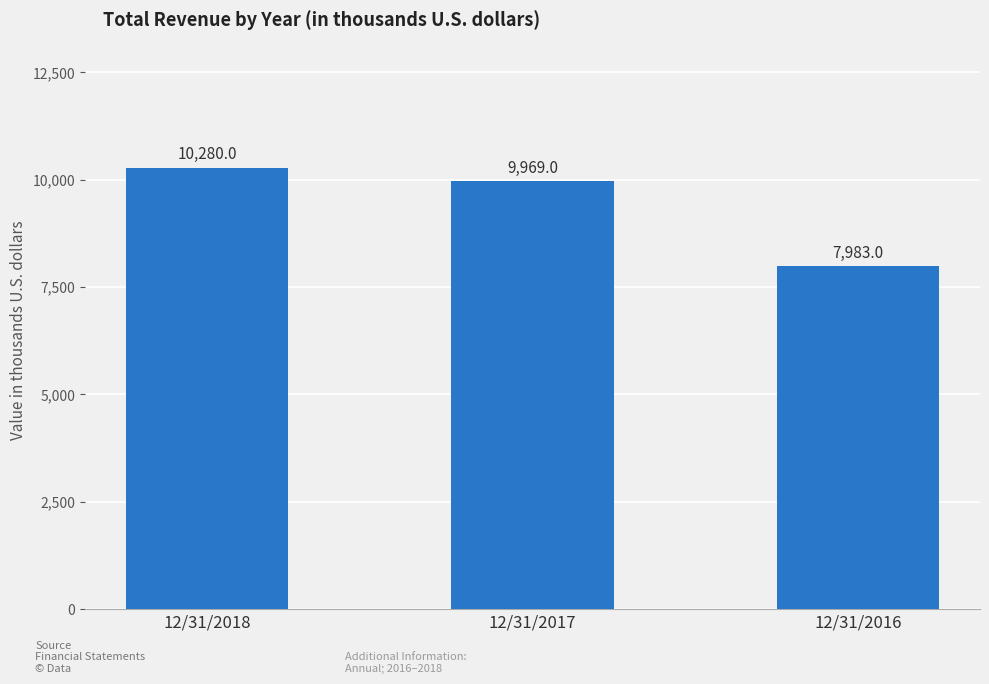

Does the chart contain any negative values?

No